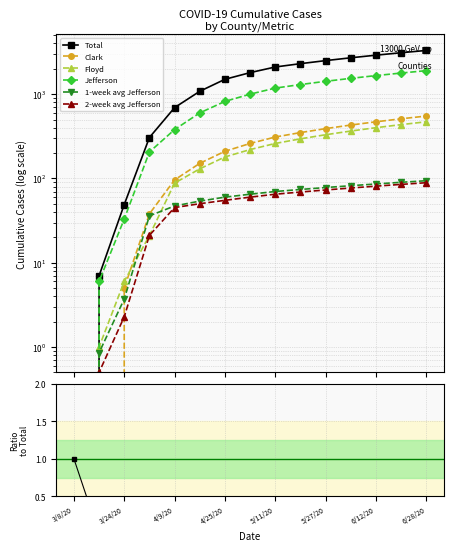

The total series shows 1249.5 at 6/12/20. True or false?

False